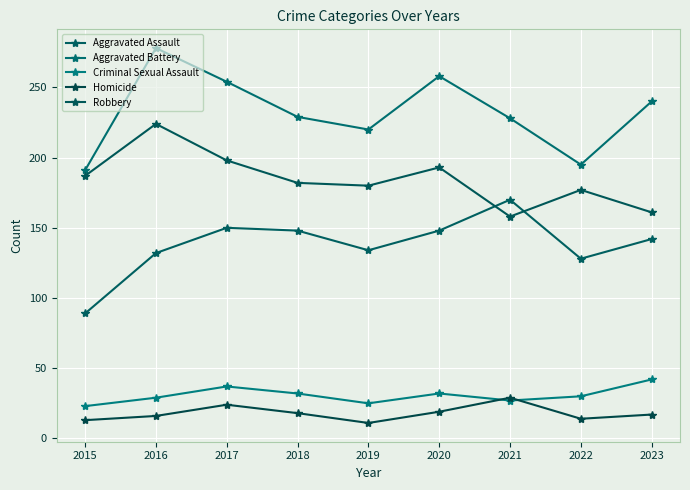

Which category has the highest value in the Aggravated Assault series?

2021